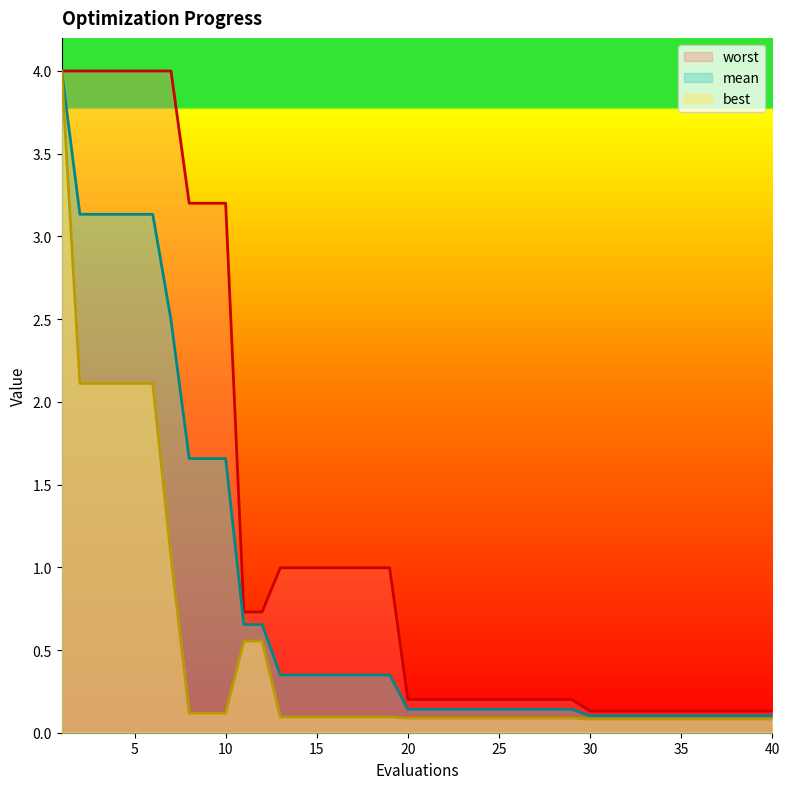

Reading left to right, list all the values displayed in this chart.

mean: 1=4.0	2=3.1	3=3.1	4=3.1	5=3.1	6=3.1	7=2.5	8=1.7	9=1.7	10=1.7	11=0.7	12=0.7	13=0.3	14=0.3	15=0.3	16=0.3	17=0.3	18=0.3	19=0.3	20=0.1	21=0.1	22=0.1	23=0.1	24=0.1	25=0.1	26=0.1	27=0.1	28=0.1	29=0.1	30=0.1	31=0.1	32=0.1	33=0.1	34=0.1	35=0.1	36=0.1	37=0.1	38=0.1	39=0.1	40=0.1
best: 1=4.0	2=2.1	3=2.1	4=2.1	5=2.1	6=2.1	7=1.1	8=0.1	9=0.1	10=0.1	11=0.6	12=0.6	13=0.1	14=0.1	15=0.1	16=0.1	17=0.1	18=0.1	19=0.1	20=0.1	21=0.1	22=0.1	23=0.1	24=0.1	25=0.1	26=0.1	27=0.1	28=0.1	29=0.1	30=0.1	31=0.1	32=0.1	33=0.1	34=0.1	35=0.1	36=0.1	37=0.1	38=0.1	39=0.1	40=0.1
worst: 1=4.0	2=4.0	3=4.0	4=4.0	5=4.0	6=4.0	7=4.0	8=3.2	9=3.2	10=3.2	11=0.7	12=0.7	13=1.0	14=1.0	15=1.0	16=1.0	17=1.0	18=1.0	19=1.0	20=0.2	21=0.2	22=0.2	23=0.2	24=0.2	25=0.2	26=0.2	27=0.2	28=0.2	29=0.2	30=0.1	31=0.1	32=0.1	33=0.1	34=0.1	35=0.1	36=0.1	37=0.1	38=0.1	39=0.1	40=0.1